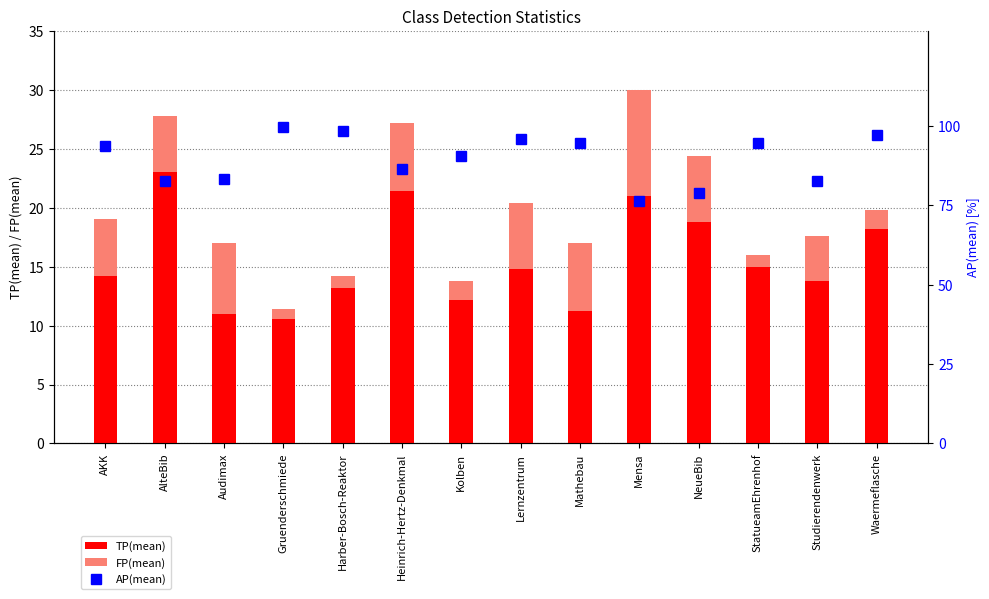

What is the total value across all series at Harber-Bosch-Reaktor?

112.8